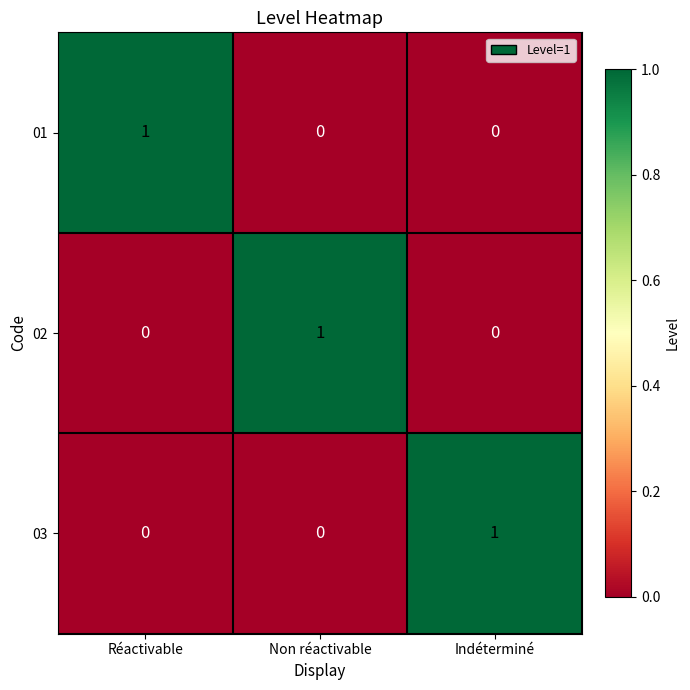

At how many categories does at least one series exceed 0?

3